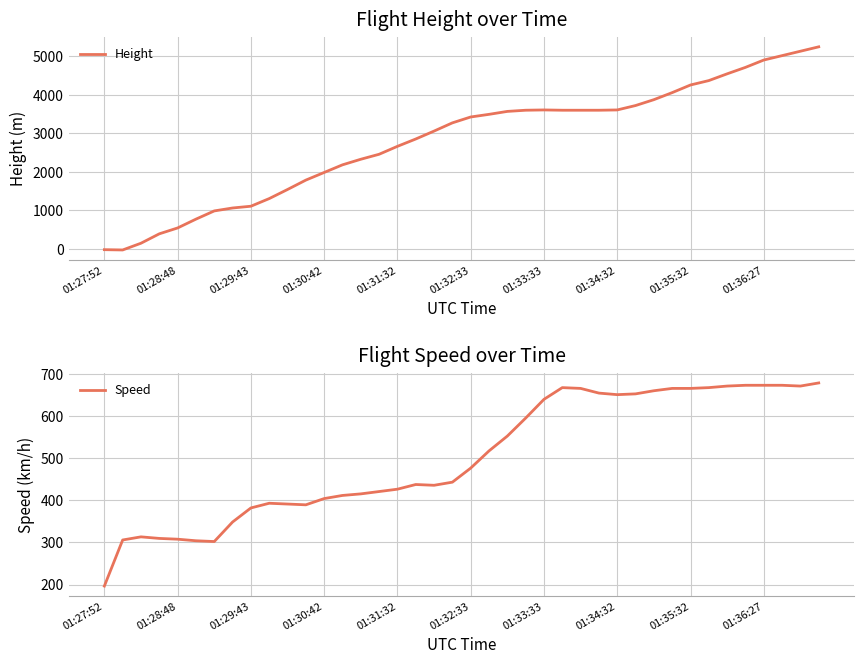

Which category has the lowest value in the Speed series?

01:27:52